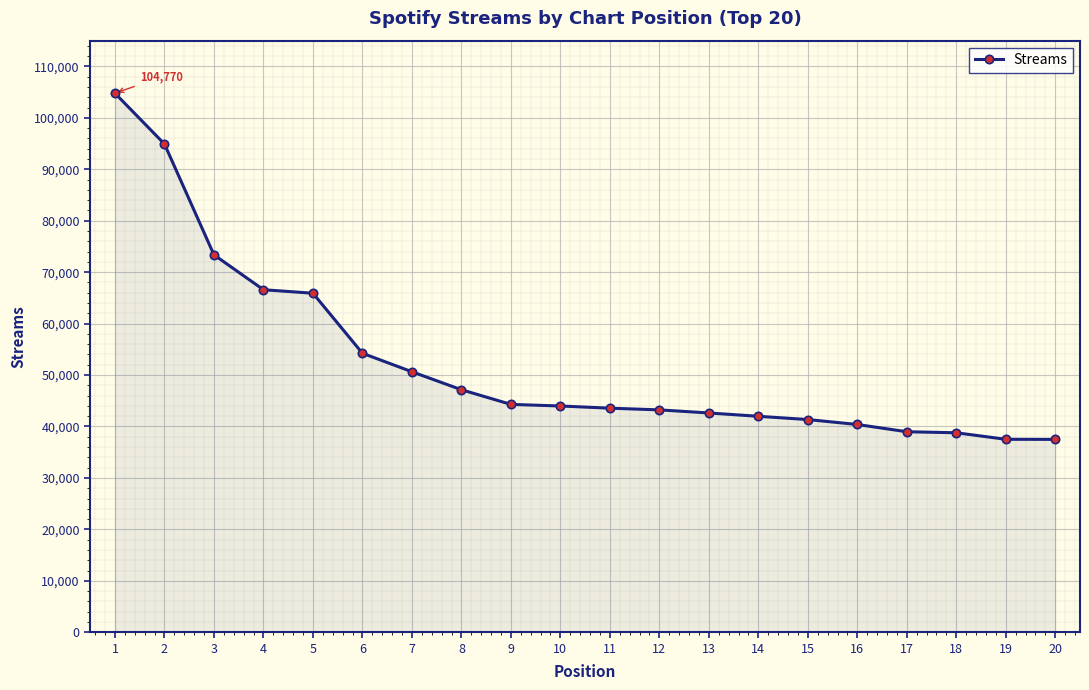

Approximately how many times larger is the value at 1 compared to 14?

2.5